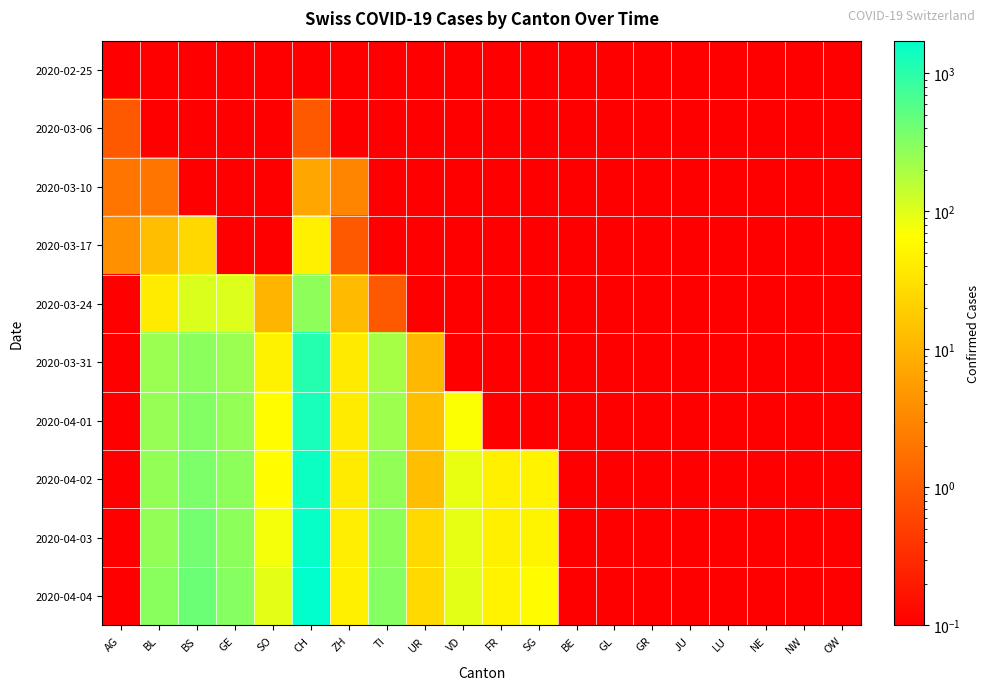

Rank the series by their maximum value, from lowest to highest.

2020-02-25, 2020-03-06, 2020-03-10, 2020-03-17, 2020-03-24, 2020-03-31, 2020-04-01, 2020-04-02, 2020-04-03, 2020-04-04